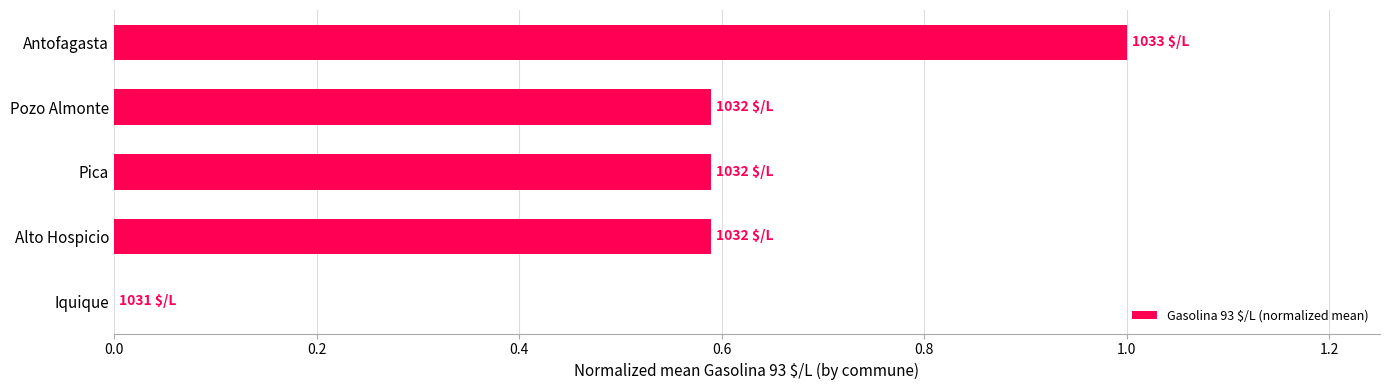

Reading bottom to top, what are all the values shown in this chart?

Iquique=0.0	Alto Hospicio=0.6	Pica=0.6	Pozo Almonte=0.6	Antofagasta=1.0